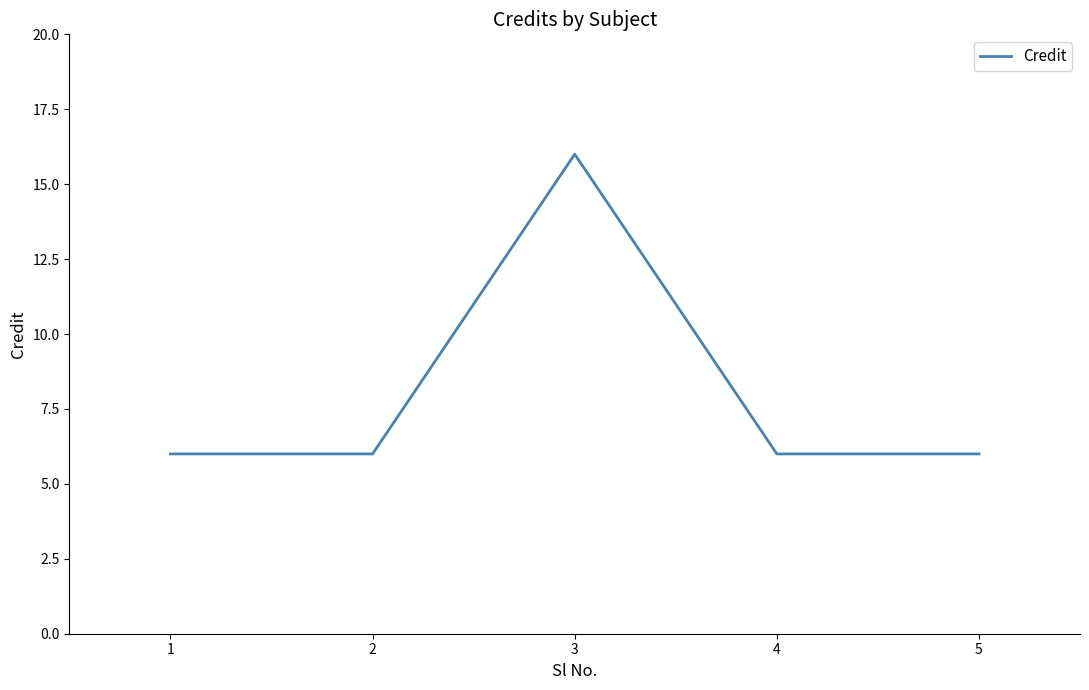

Is it true that the value at 2 is 2?

False